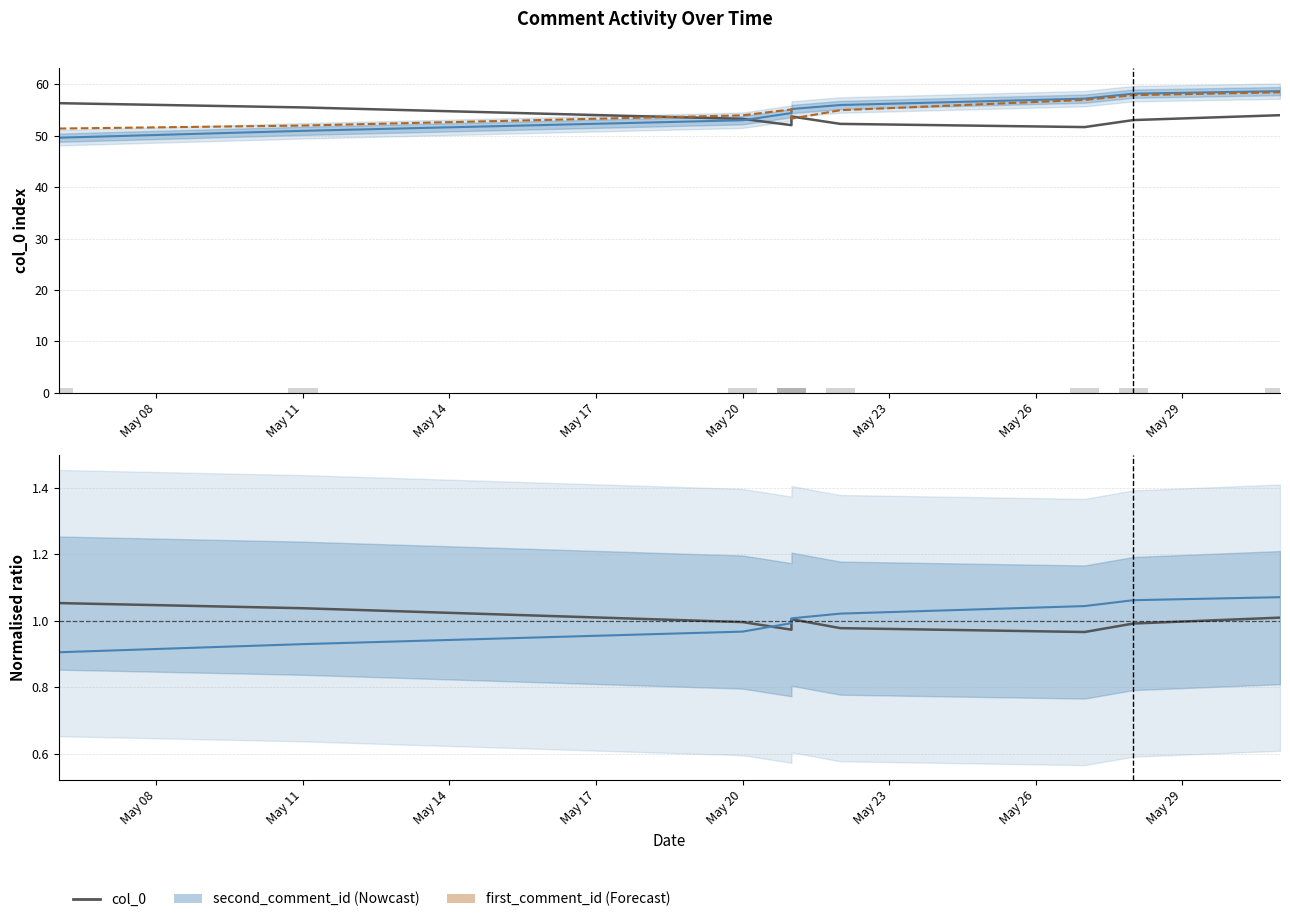

Is the value of first_comment_id at May 26 greater than the value of second_comment_id at May 17?

Yes